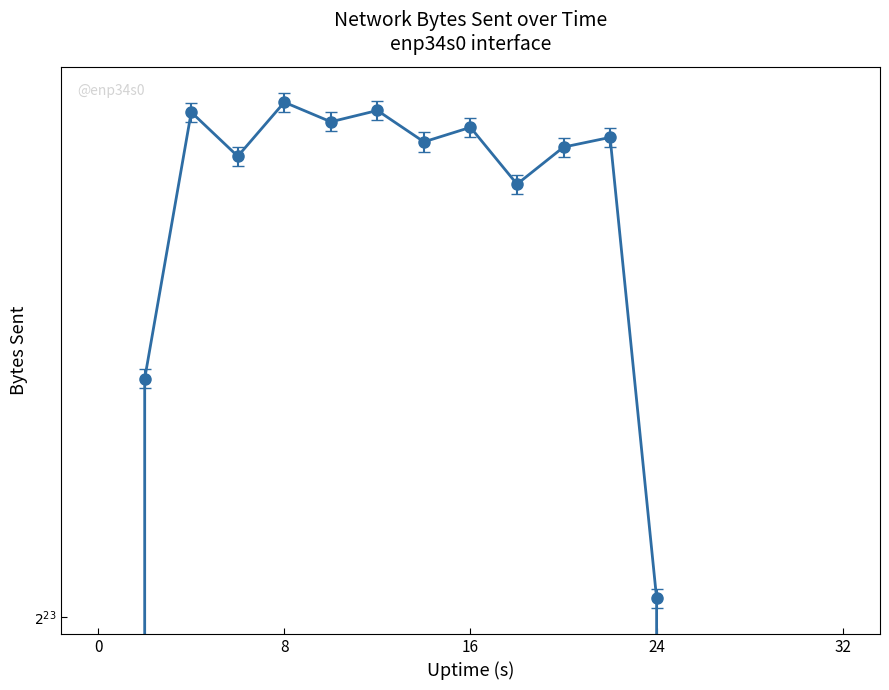

What is the change in value from 2 to 22?

+3059249